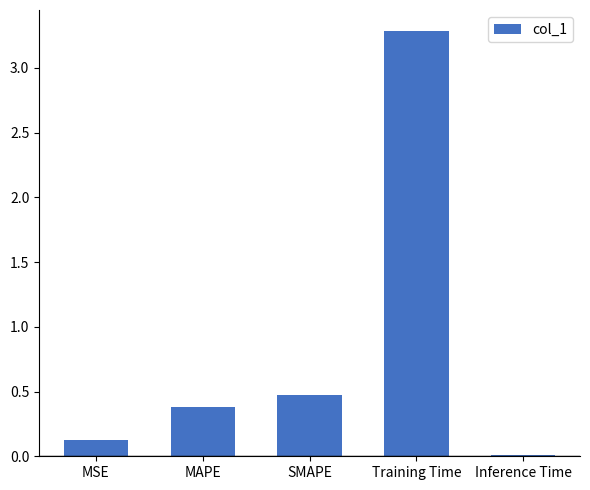

How many series are shown in this chart?

1